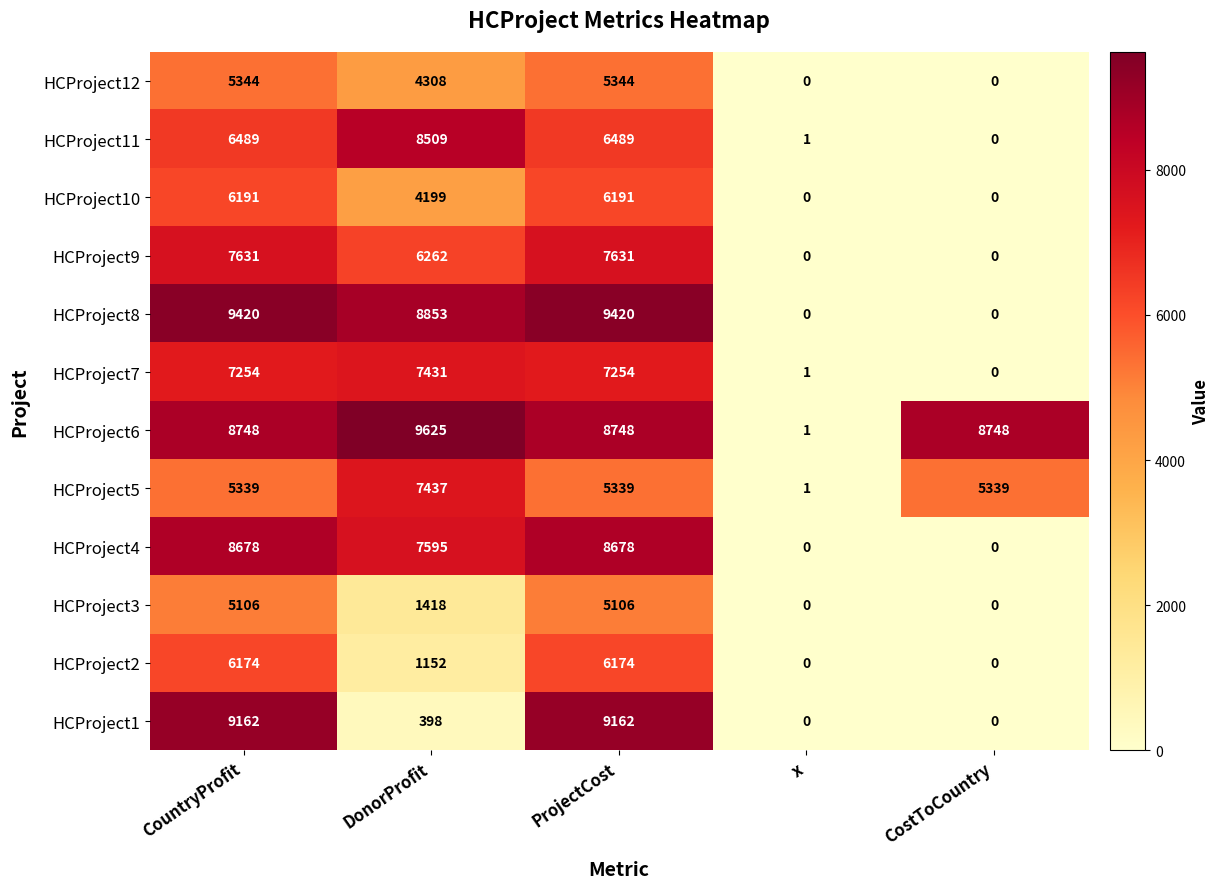

What is the greatest value displayed?

9625